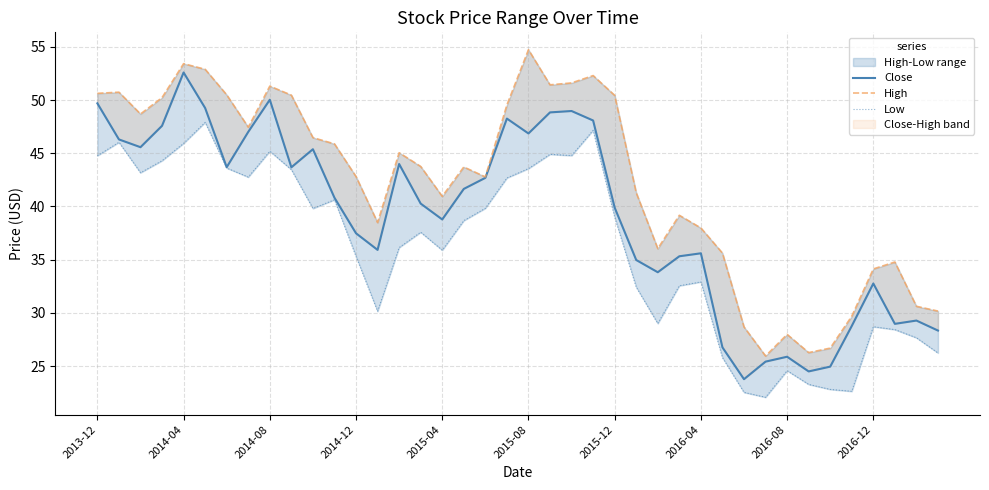

What is the maximum value shown in the chart?

54.7